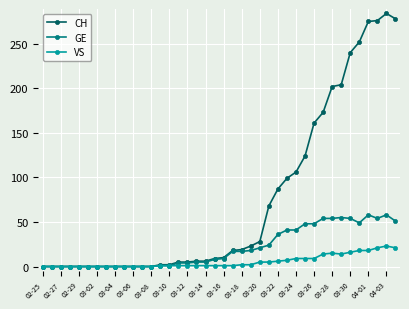

What is the maximum value for CH?

284